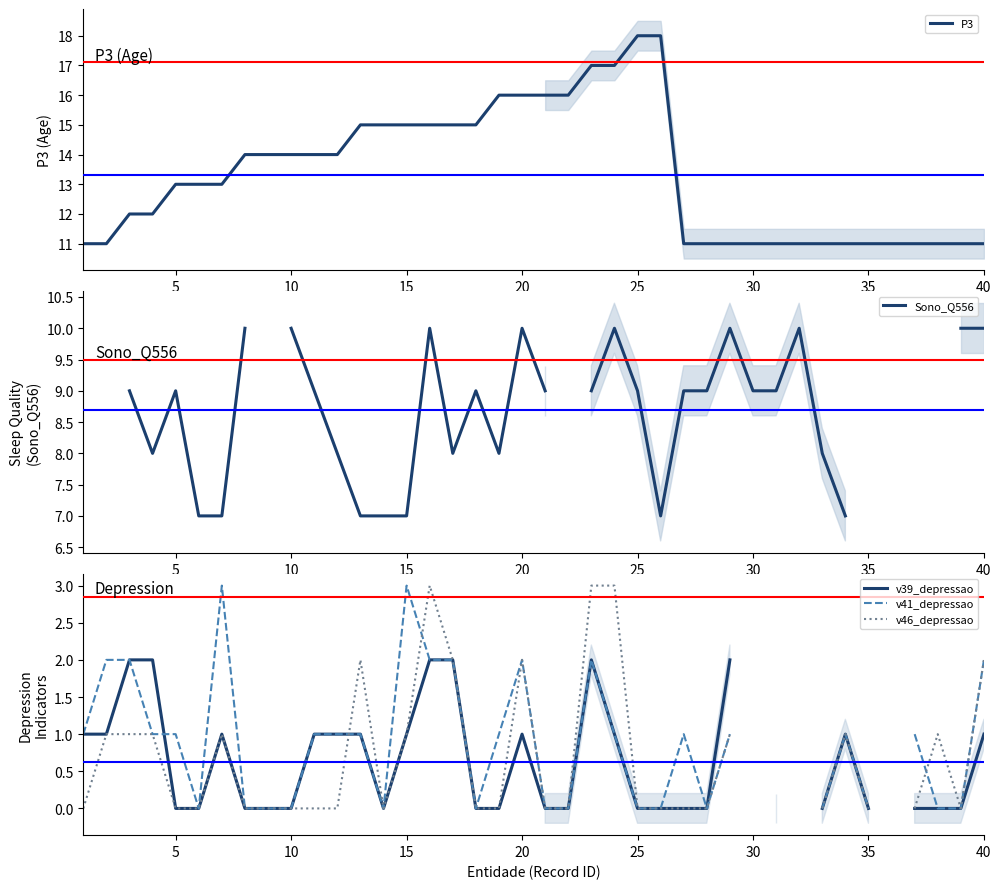

Which series has the widest spread of values?

P3